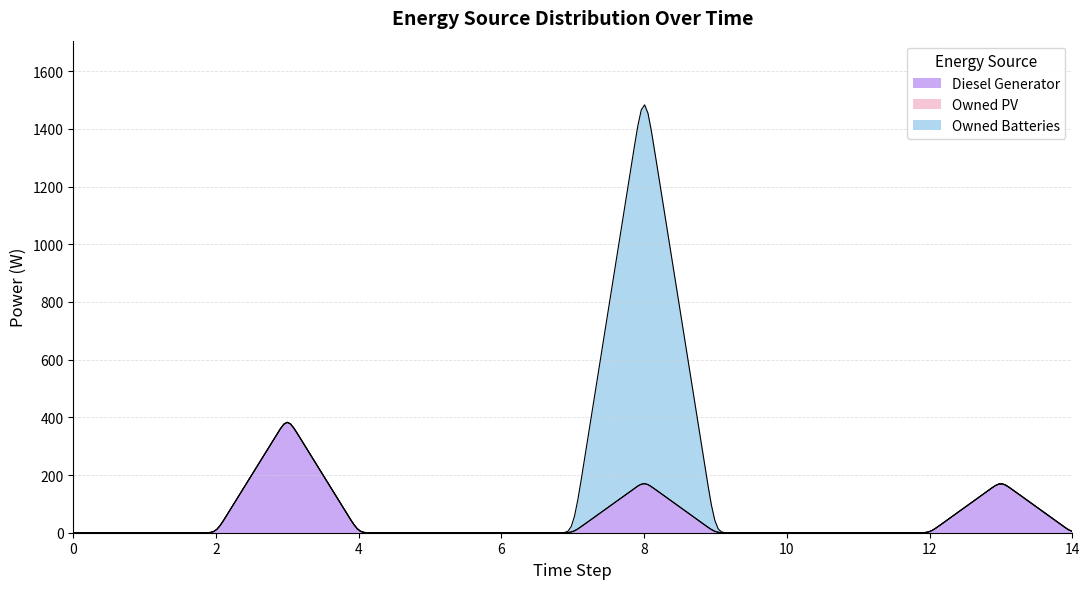

What is the maximum value for Diesel Generator?

382.7